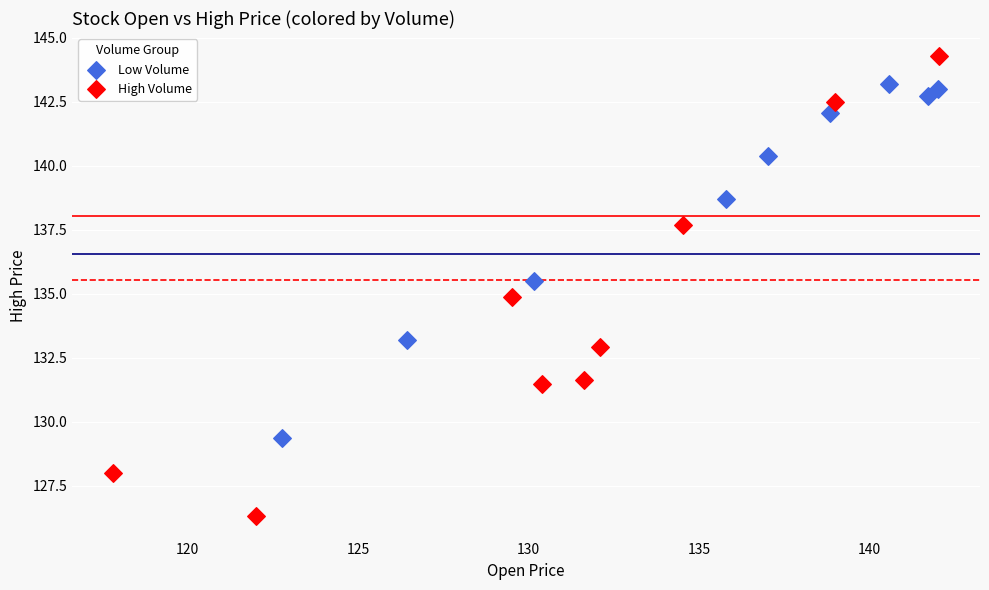

Which series contains the lowest Y value?

High Volume